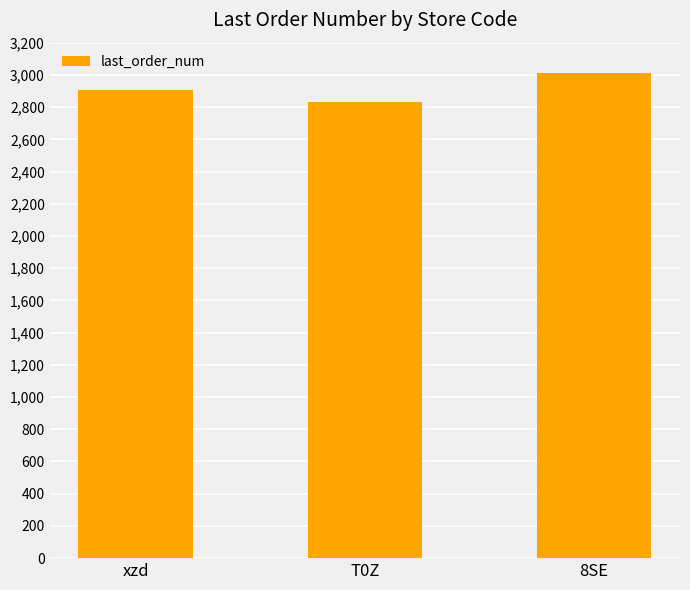

What is the change in value from xzd to 8SE?

+108